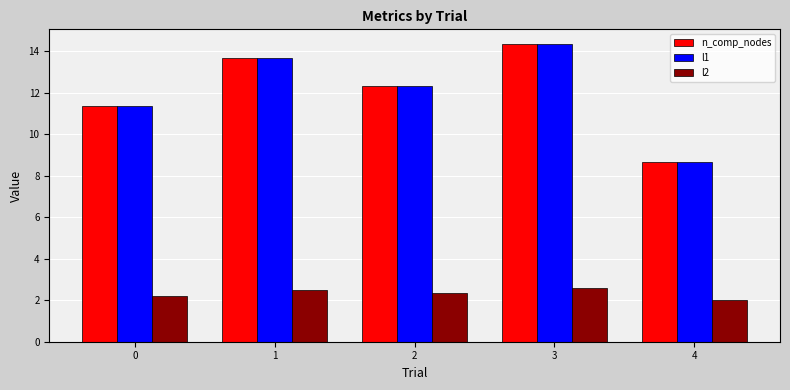

How many bars are there in each group?

3